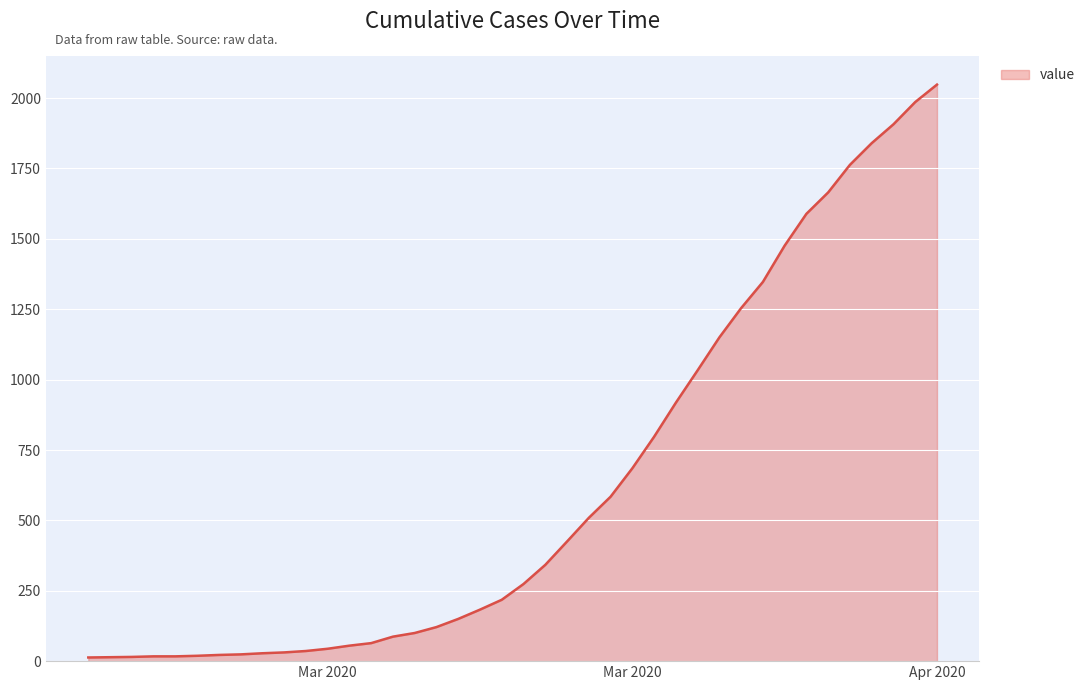

What is the maximum value shown in the chart?

2048